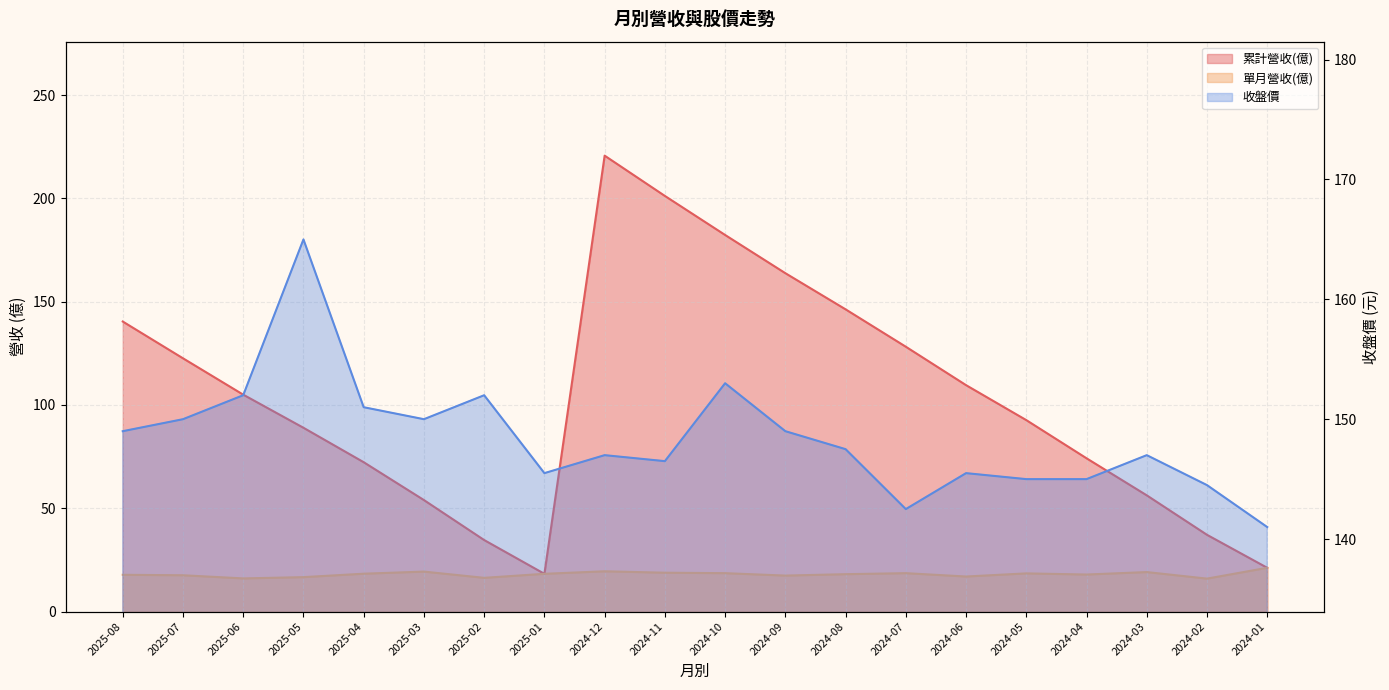

Between 2025-08 and 2025-03, which series saw the biggest shift?

累計營收(億)